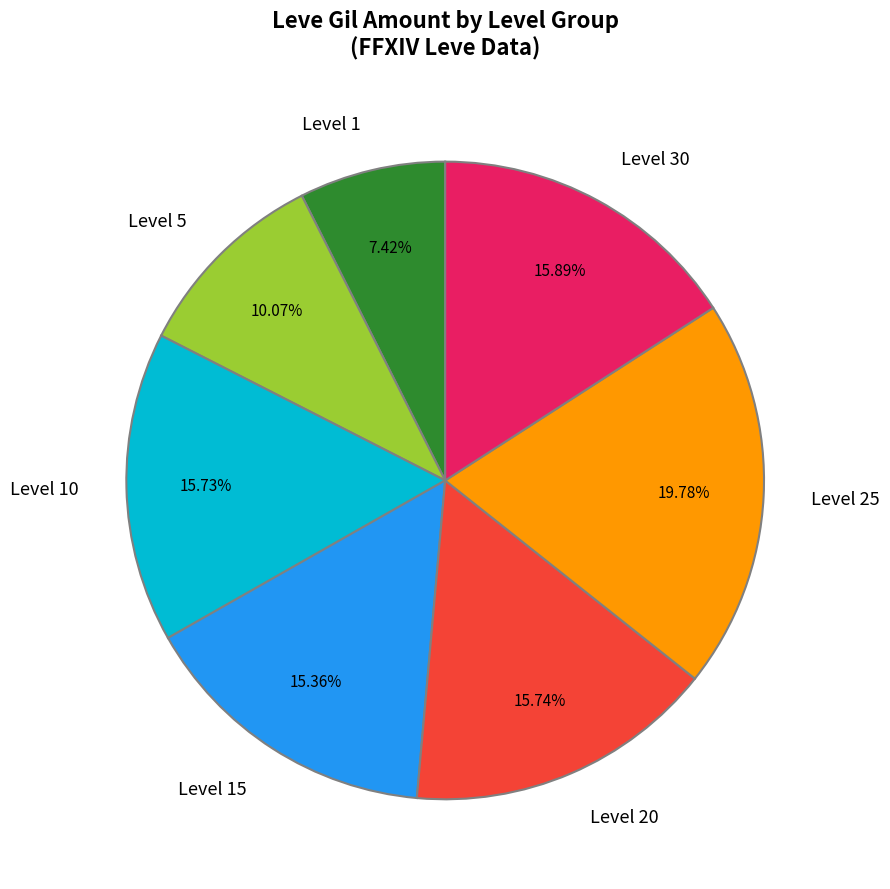

Between Level 15 and Level 30, which is larger?

Level 30